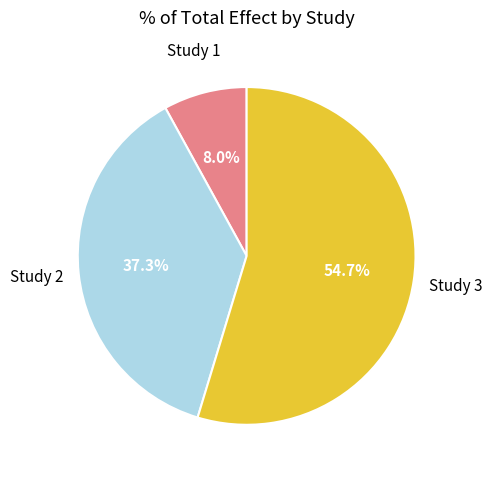

To the nearest percent, what is the average slice percentage?

33%